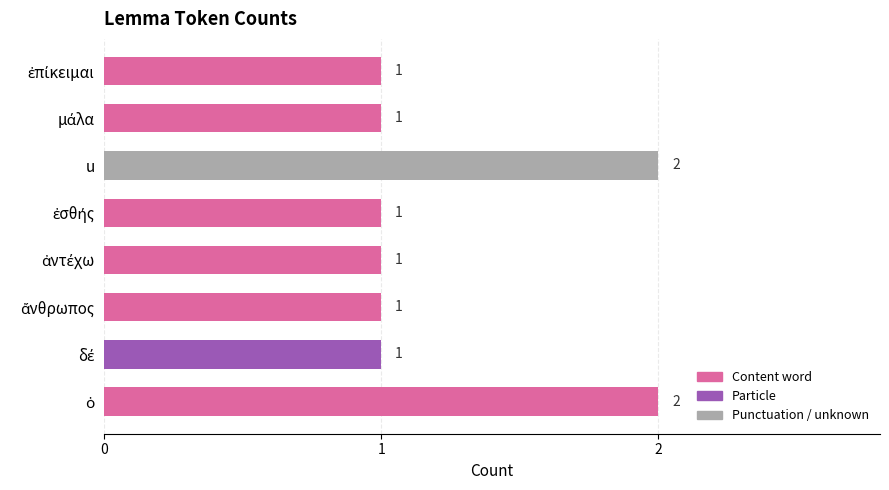

What is the greatest value displayed?

2